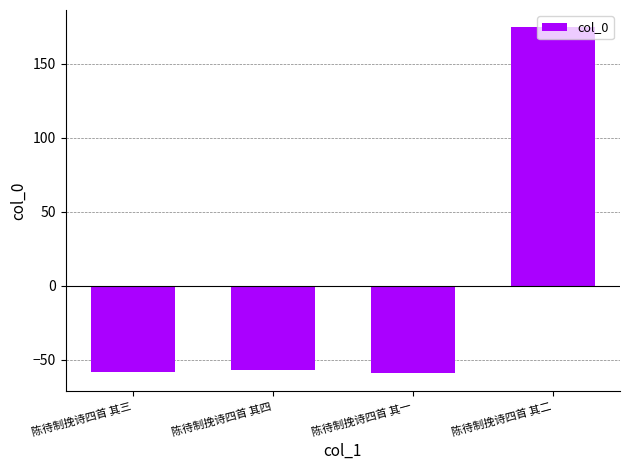

What is the difference between the second highest and minimum values?

2.0